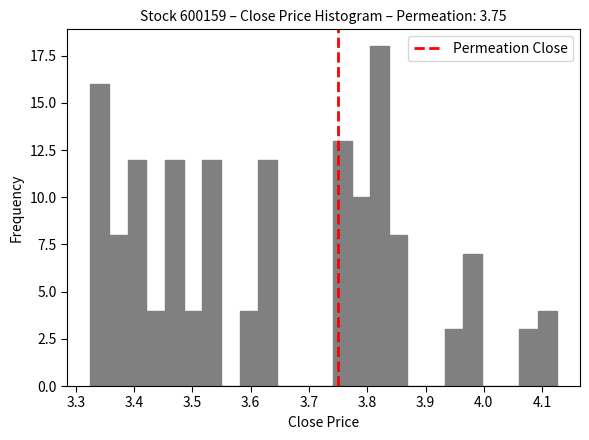

Around what value on the x-axis is the tallest bar? Give the approximate position of its centre, as read against the axis.

3.82